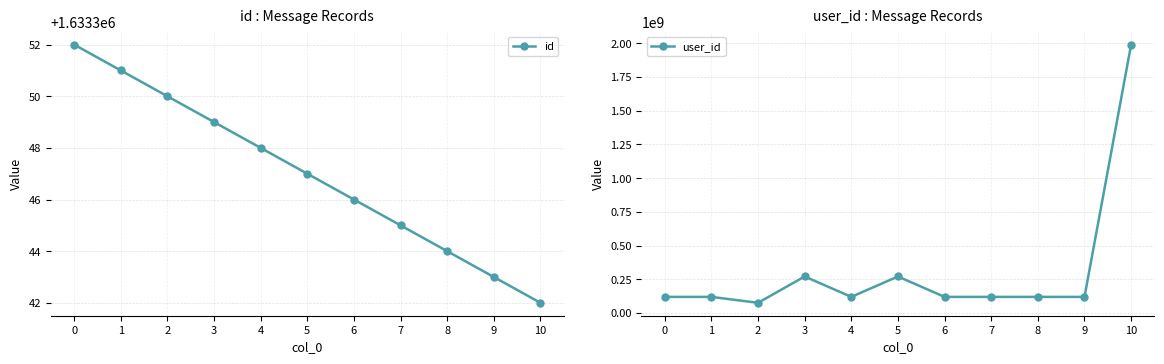

Is the value of user_id at 2 greater than the value of id at 5?

Yes